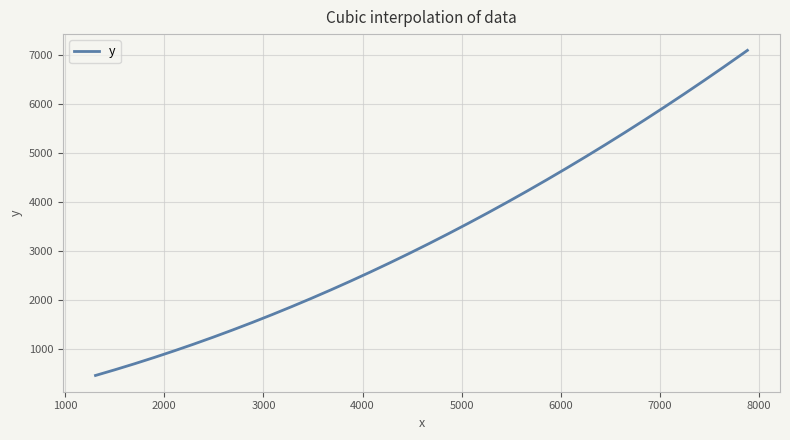

What is the difference between the maximum and minimum values?

6633.0